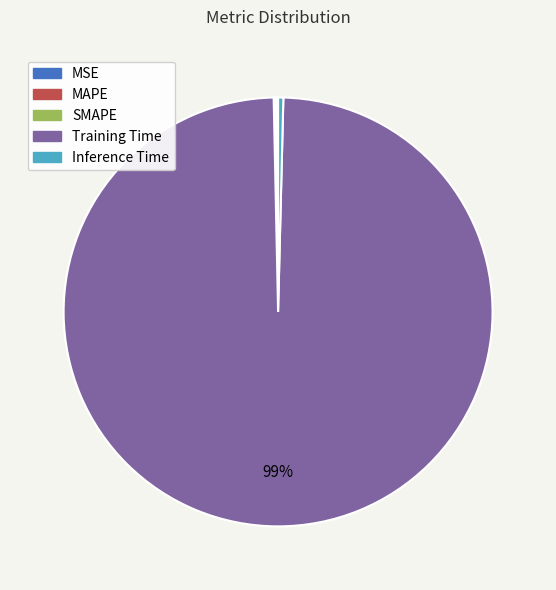

Is it true that Training Time is 93% of the pie?

False